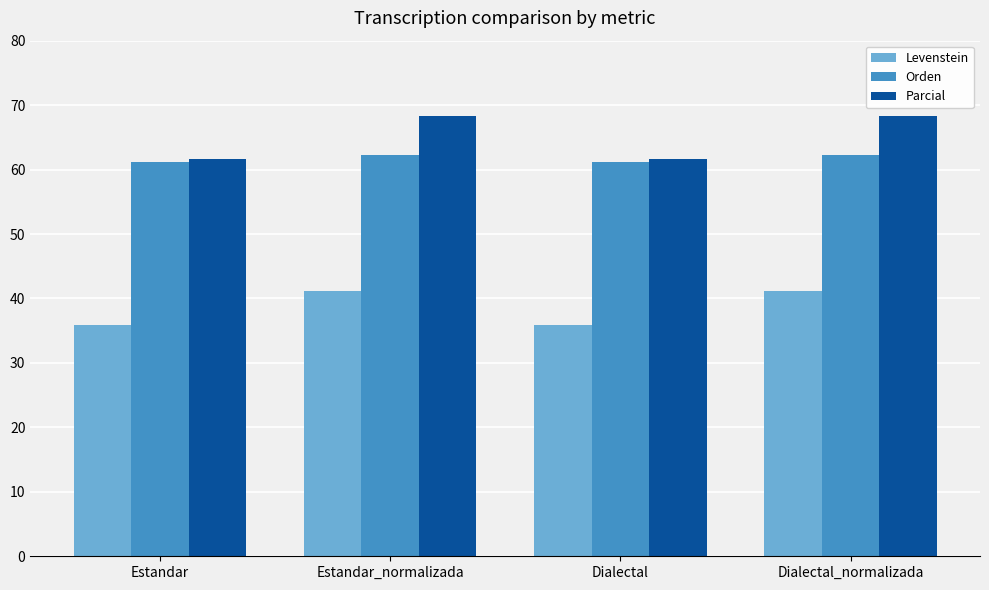

What are all the series names shown in the legend?

Levenstein, Orden, Parcial